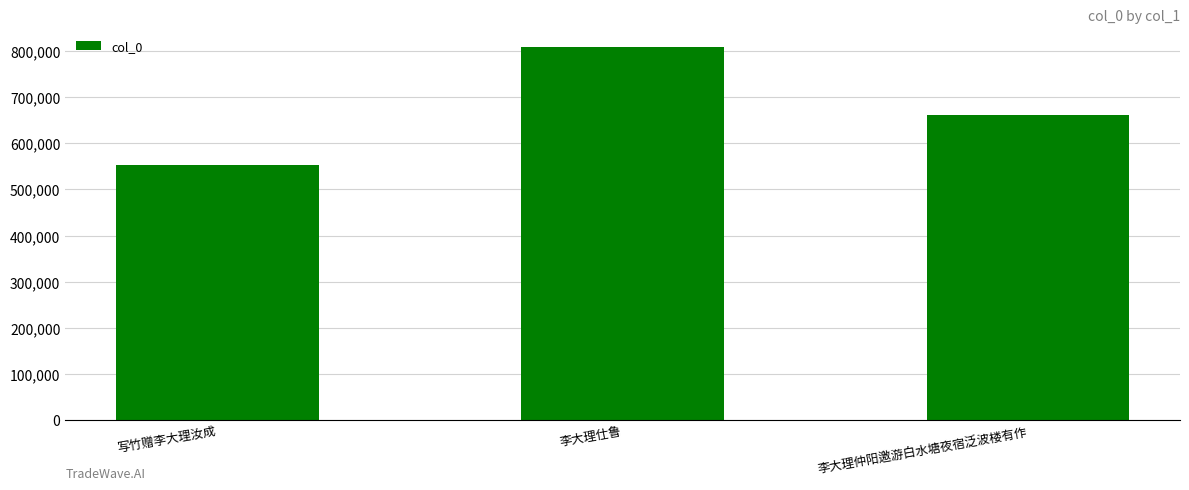

List the labels in order of value, largest first.

李大理仕鲁, 李大理仲阳邀游白水塘夜宿泛波楼有作, 写竹赠李大理汝成